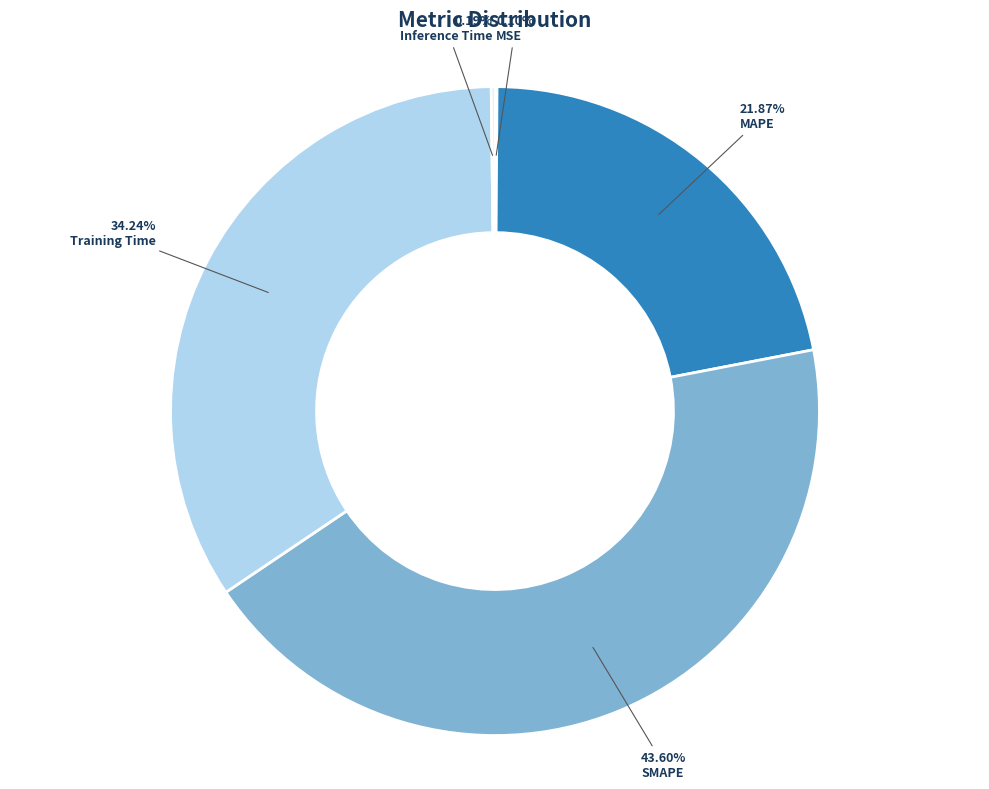

Is SMAPE the majority of the pie?

No